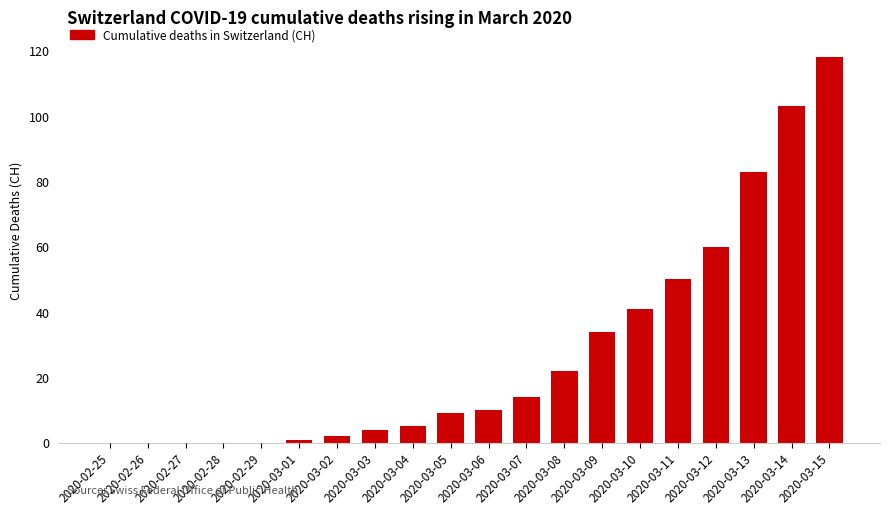

What is the sum of the values at 2020-03-07 and 2020-03-05?

23